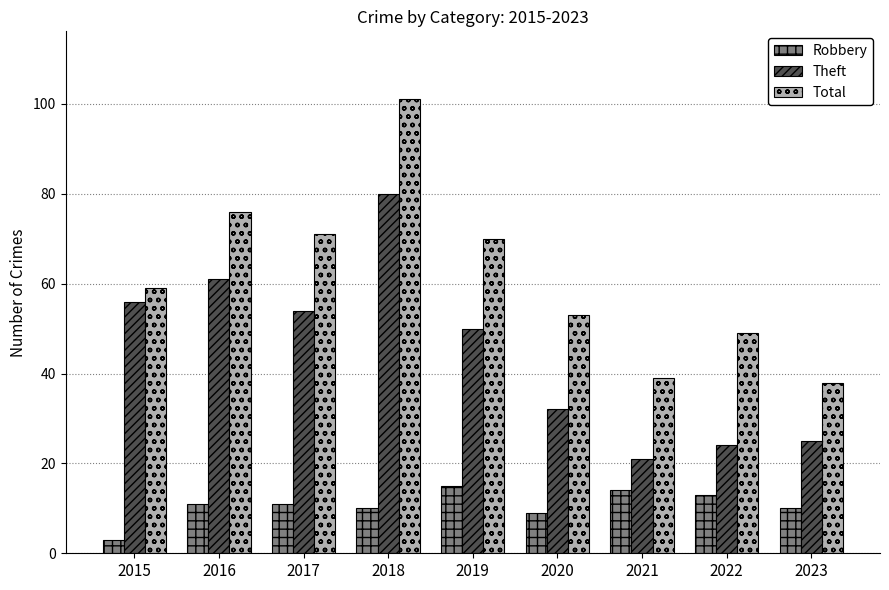

What is the sum of the Total values at 2022 and 2020?

102